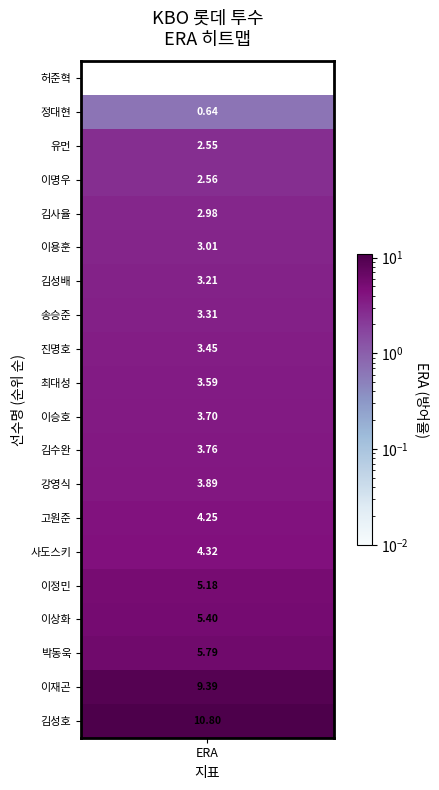

Rank the categories by value from highest to lowest.

김성호, 이재곤, 박동욱, 이상화, 이정민, 사도스키, 고원준, 강영식, 김수완, 이승호, 최대성, 진명호, 송승준, 김성배, 이용훈, 김사율, 이명우, 유먼, 정대현, 허준혁